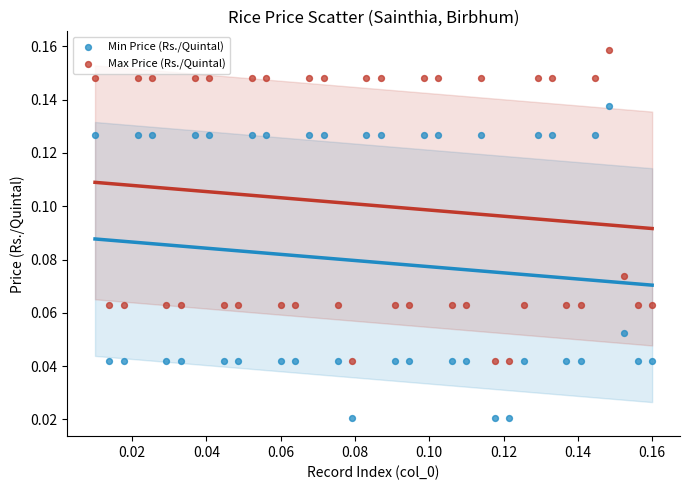

Which series contains the highest Y value?

Max Price (Rs./Quintal)